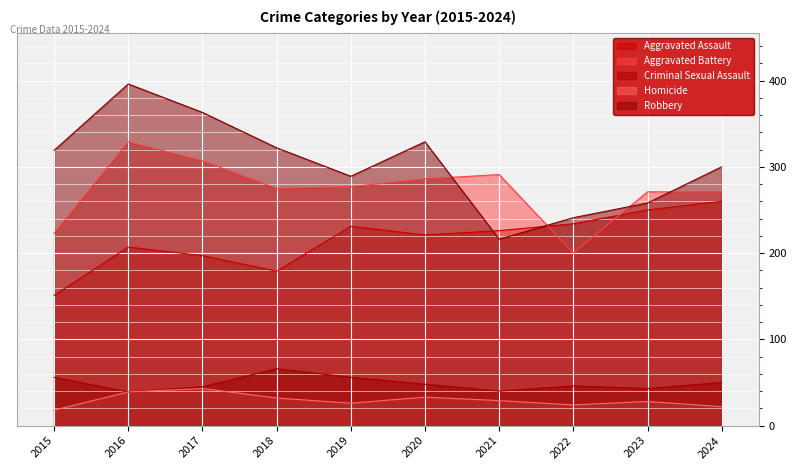

What is the difference between the maximum and minimum values in the Aggravated Battery series?

129